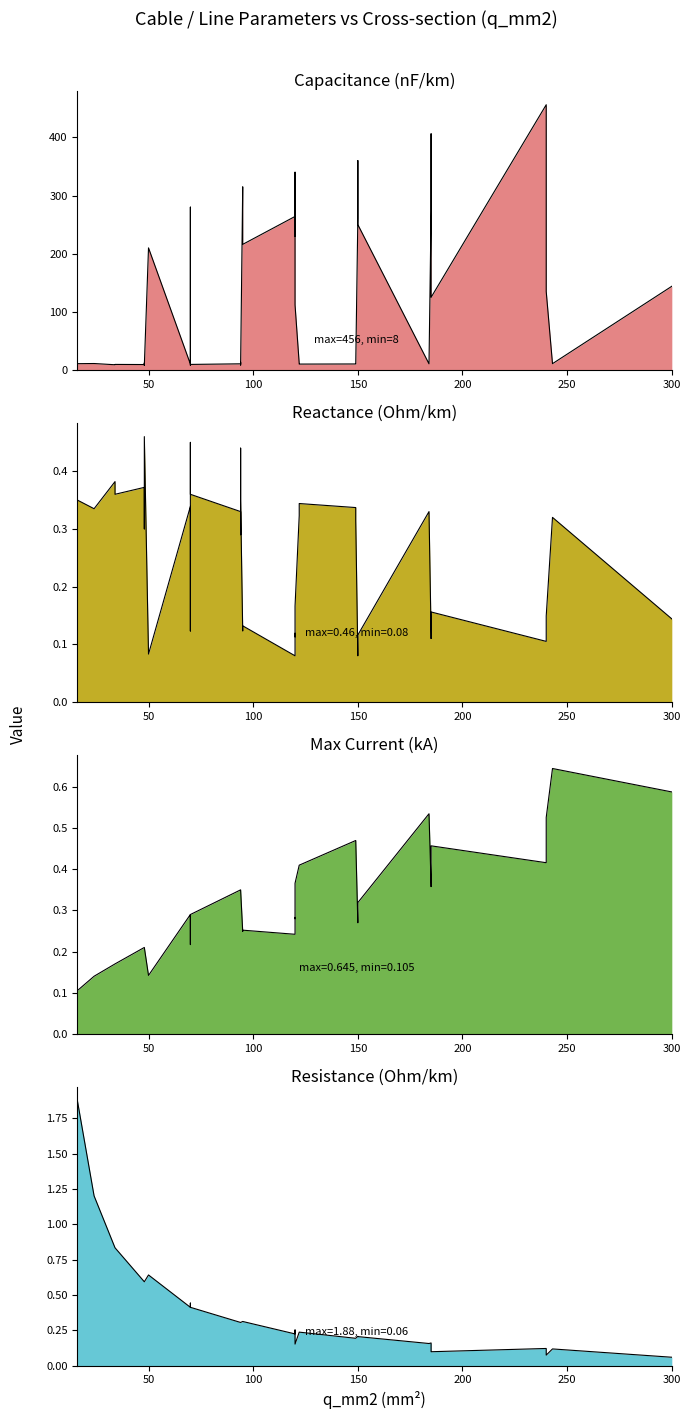

Between 1 and 30, which series saw the biggest shift?

c_nf_per_km